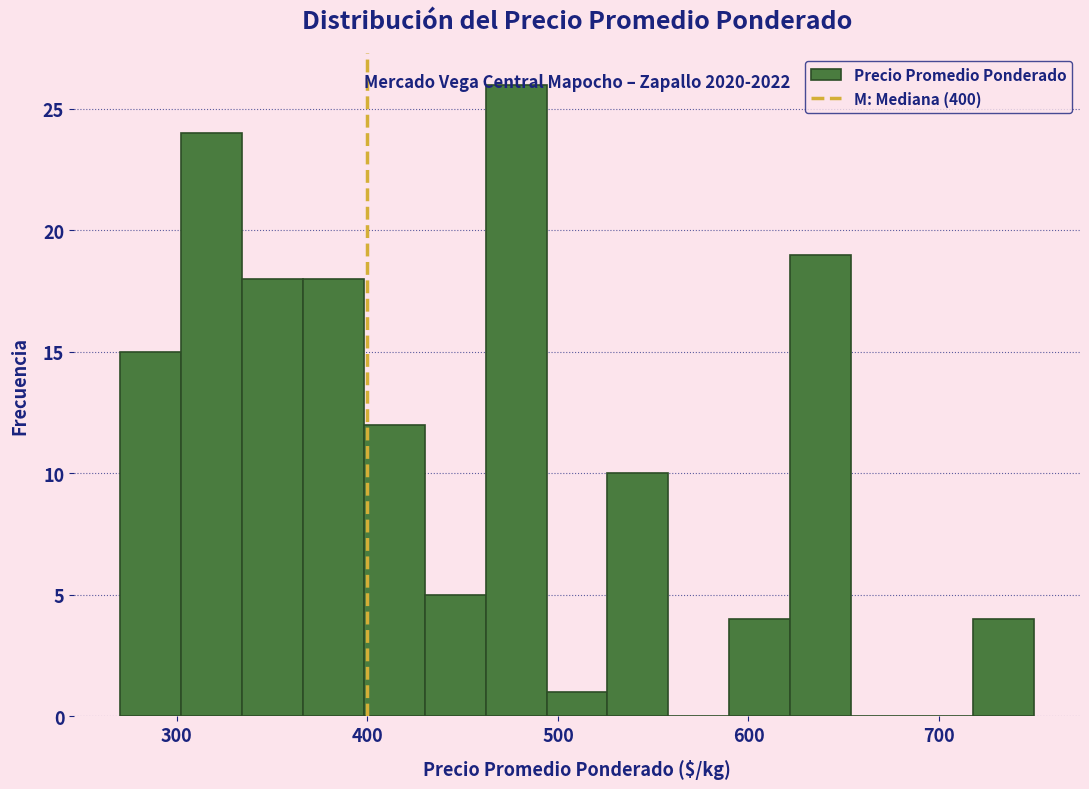

Read against the x-axis, roughly where is the centre of the tallest bar?

480